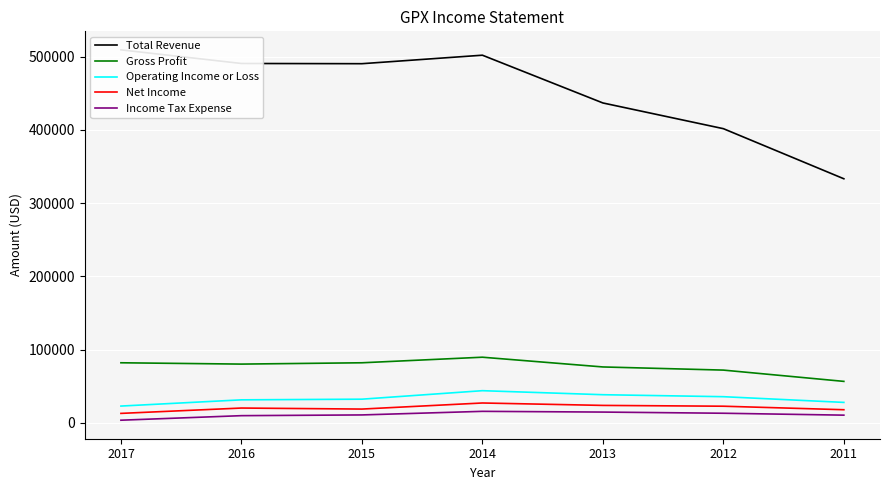

What is the difference between the maximum and minimum values in the Gross Profit series?

33000